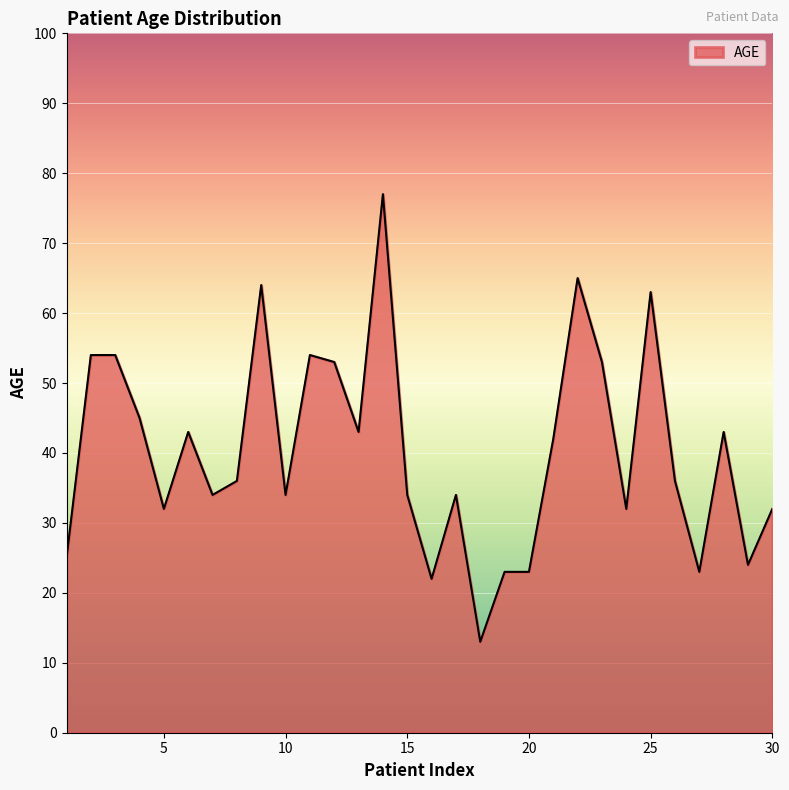

What is the greatest value displayed?

77